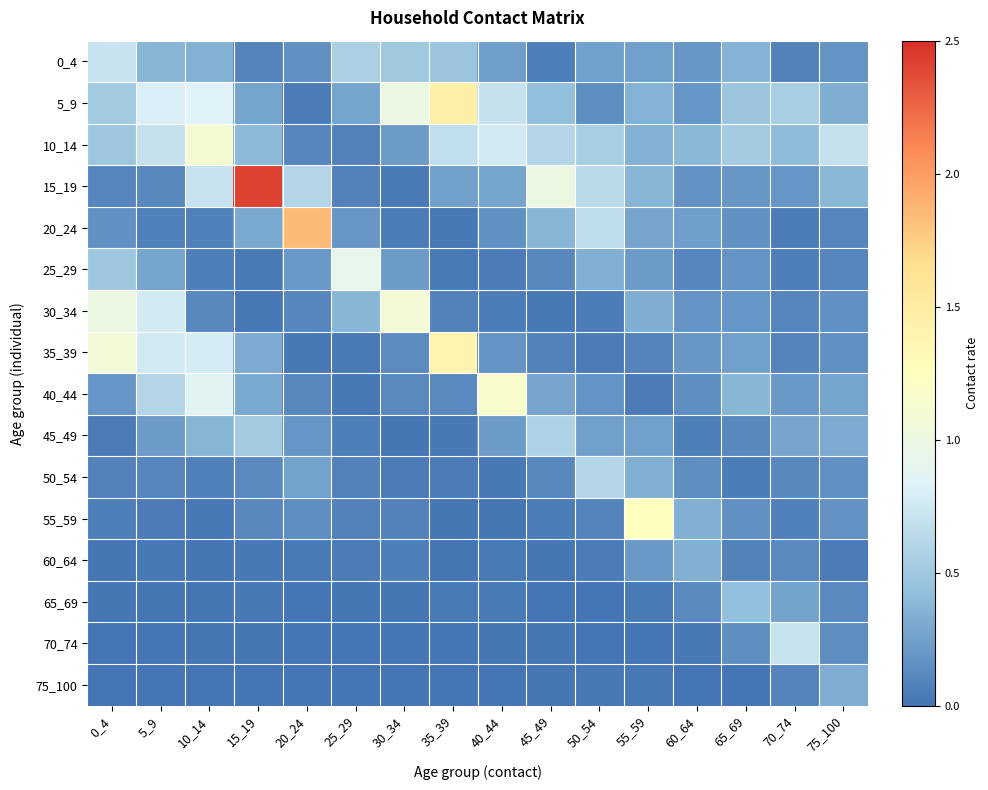

How many distinct data groups are displayed?

16